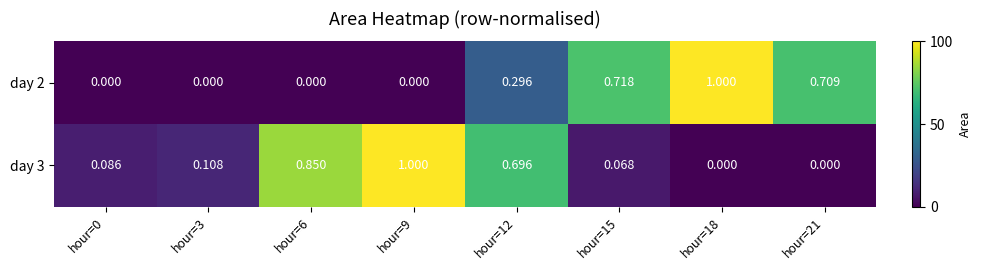

Is the value of day 3 at hour=3 greater than the value of day 2 at hour=9?

Yes